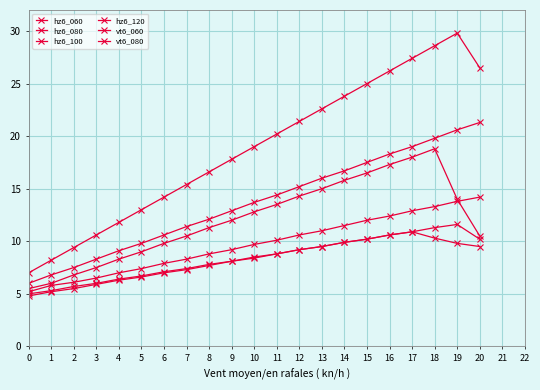

Is this an area chart (filled region under the line)?

No